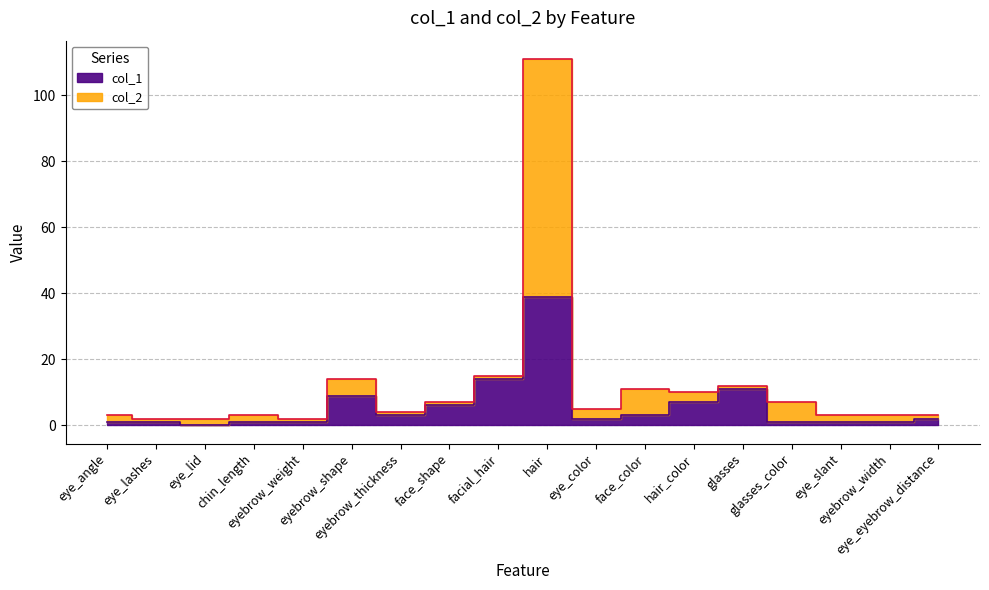

Between eye_lid and glasses_color, which series saw the biggest shift?

col_2